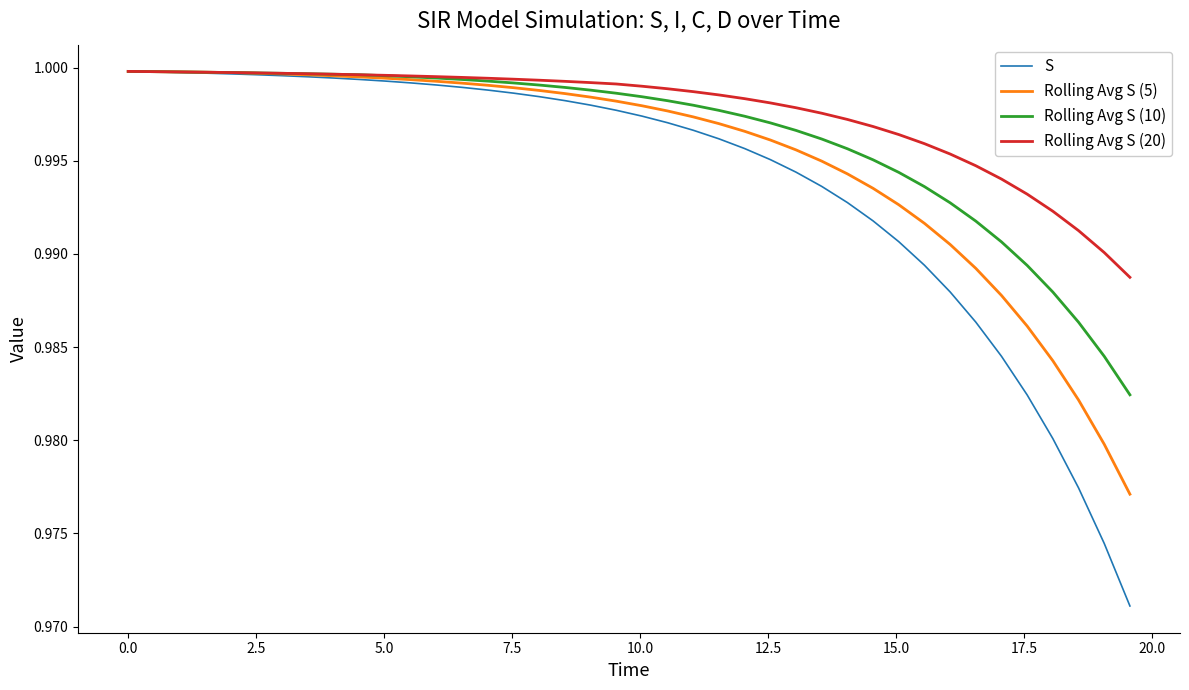

How many lines are shown in the chart?

4